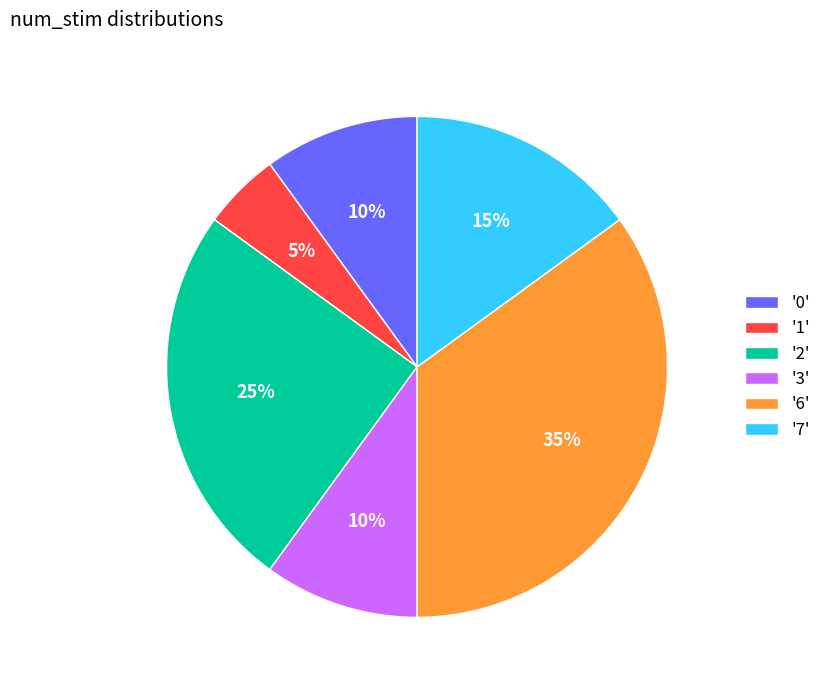

To the nearest percent, what portion does '7' represent?

15%